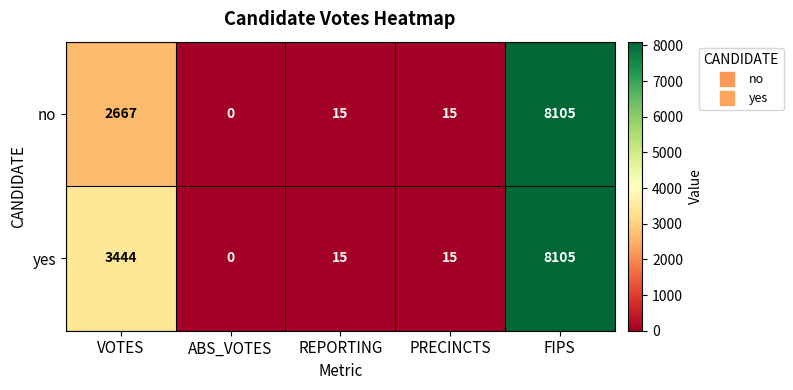

What is the difference between the maximum and minimum values in the yes series?

8105